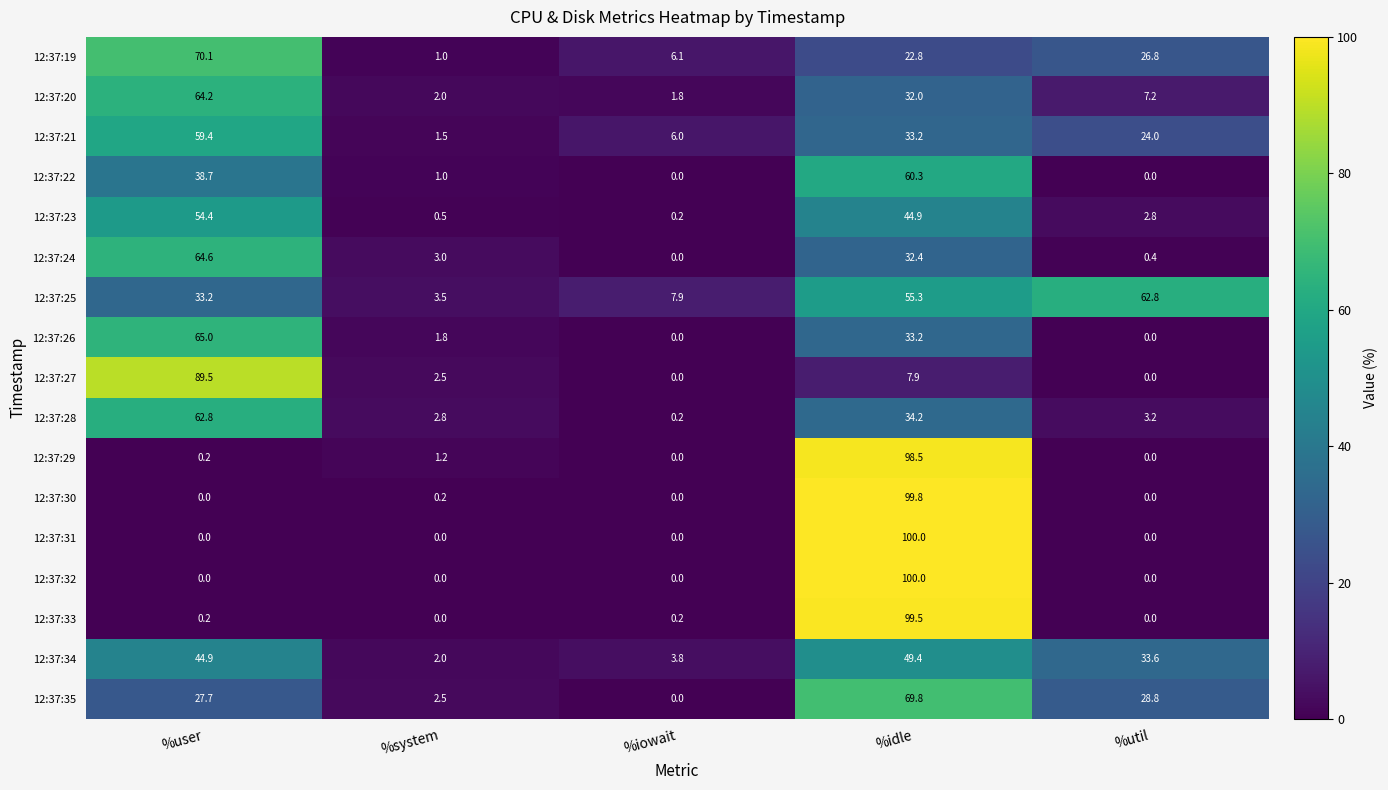

What is the difference between the highest and lowest values at %system?

3.5